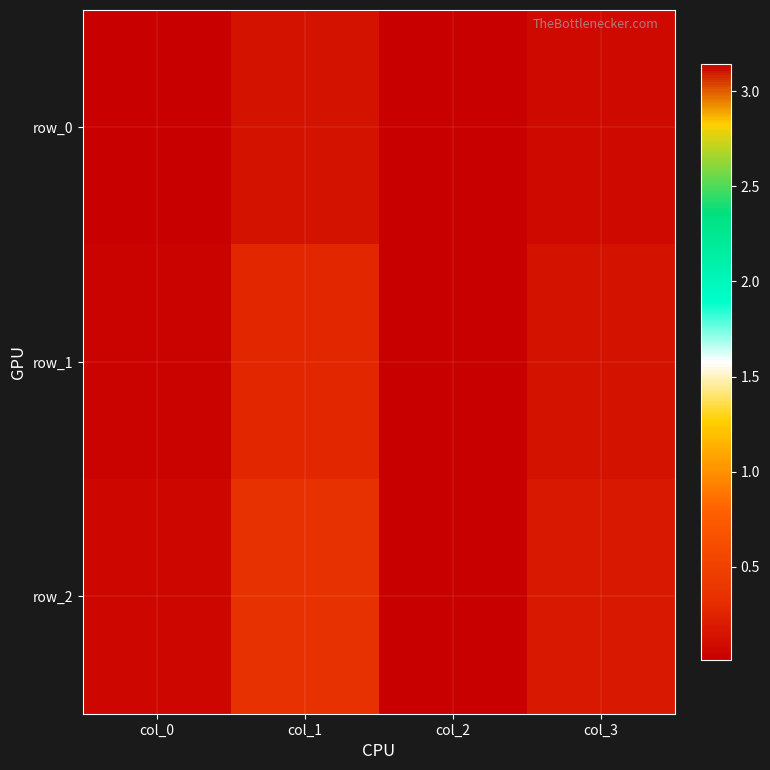

Which series has the widest spread of values?

row_0